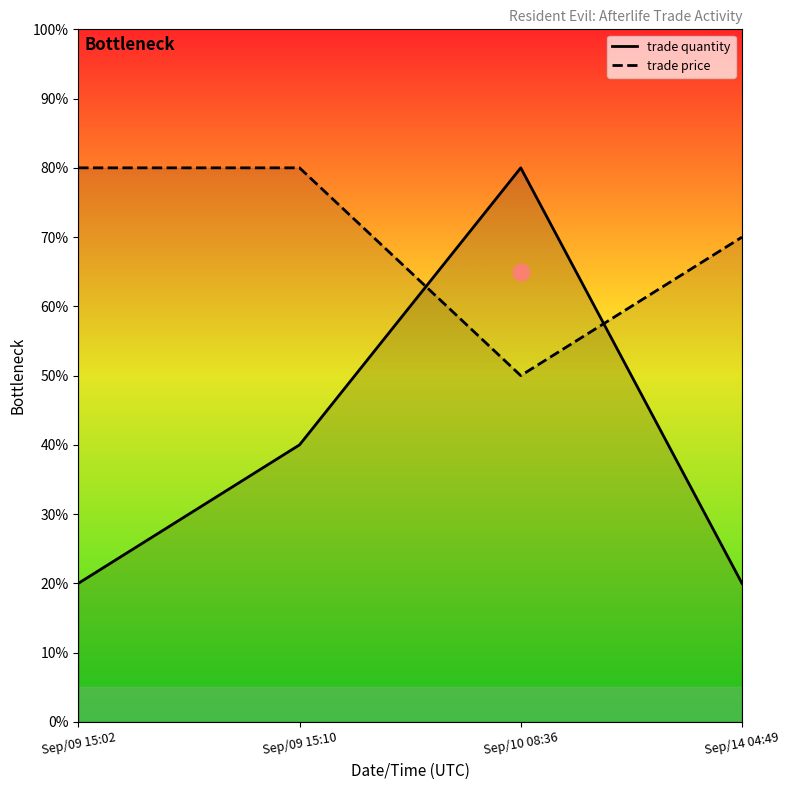

What is the sum of the trade price values at Sep/09 15:10 and Sep/14 04:49?

150